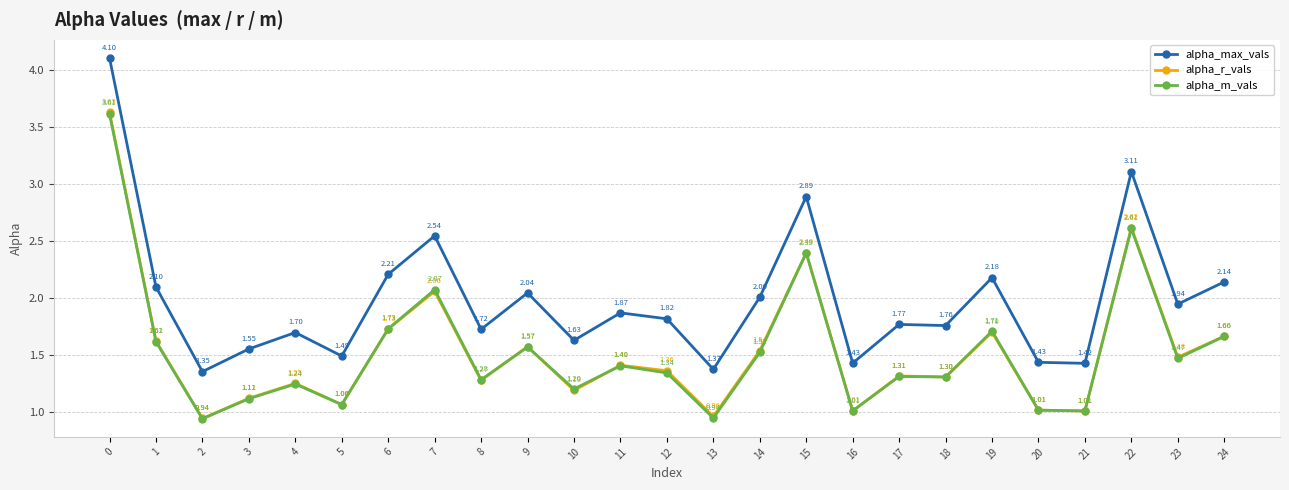

Is it true that alpha_m_vals equals 2.4 at 24?

False